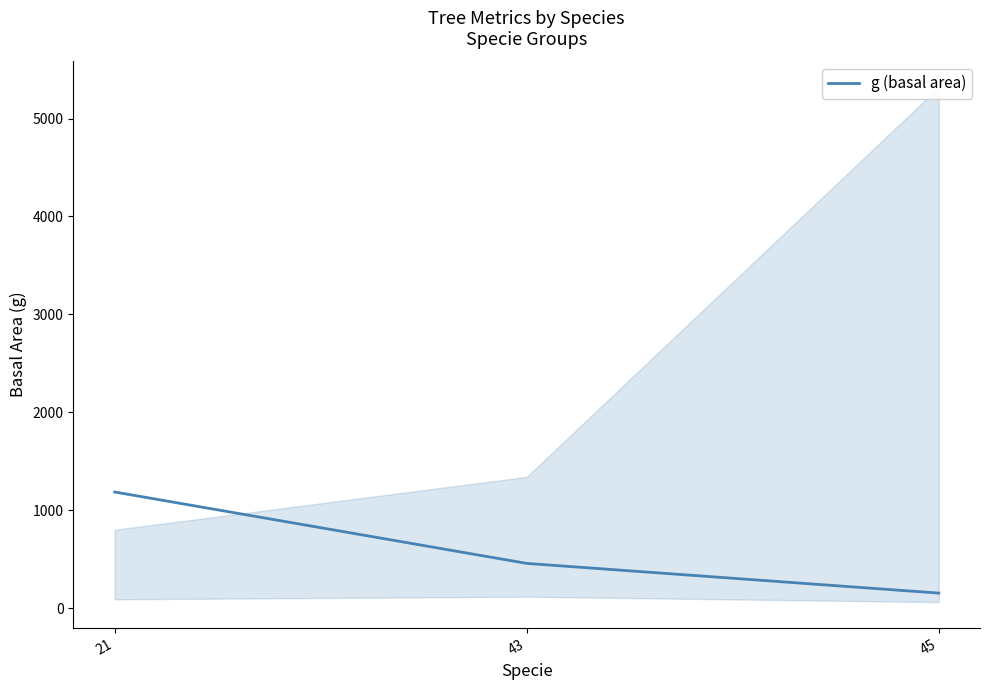

List the labels in order of value, largest first.

21, 43, 45